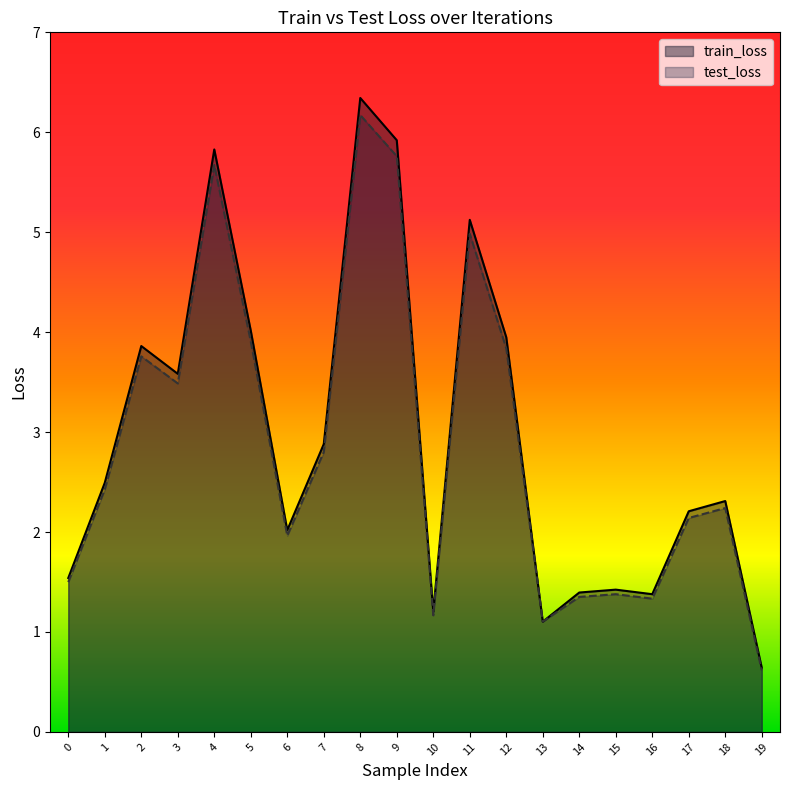

What is the difference between the test_loss values at 6 and 17?

0.2